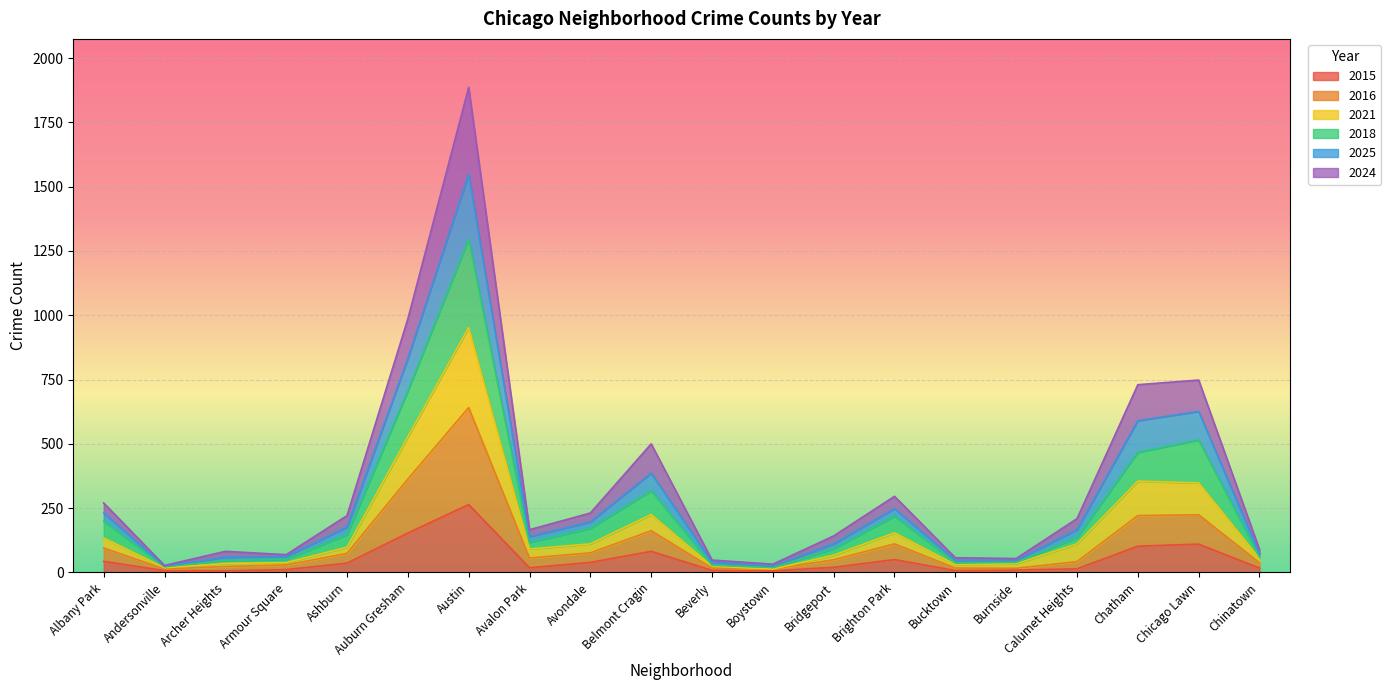

At Andersonville, list the series in order from smallest to largest.

2015, 2016, 2021, 2018, 2024, 2025